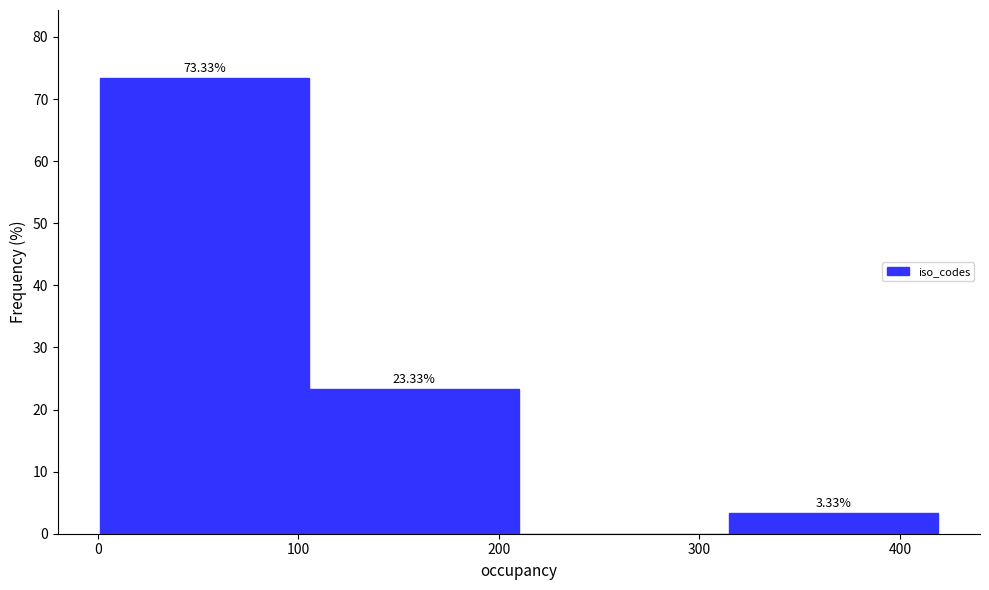

Over which range of the x-axis is the bar tallest?

0 to 110